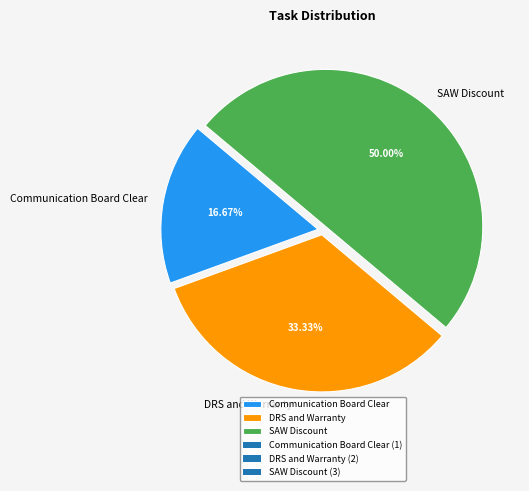

What percentage is the Communication Board Clear slice, to the nearest percent?

17%